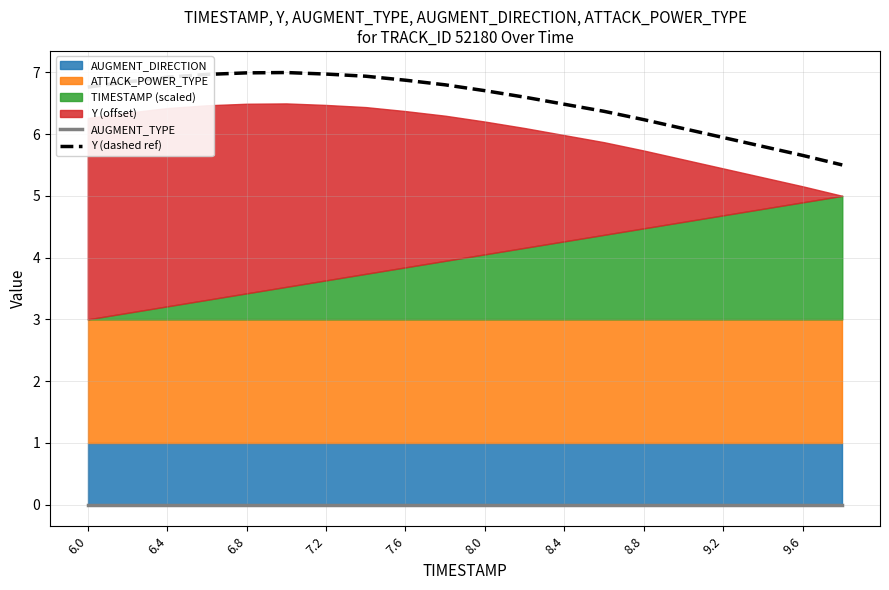

True or false: AUGMENT_TYPE and Y (dashed ref) cross at least once.

False